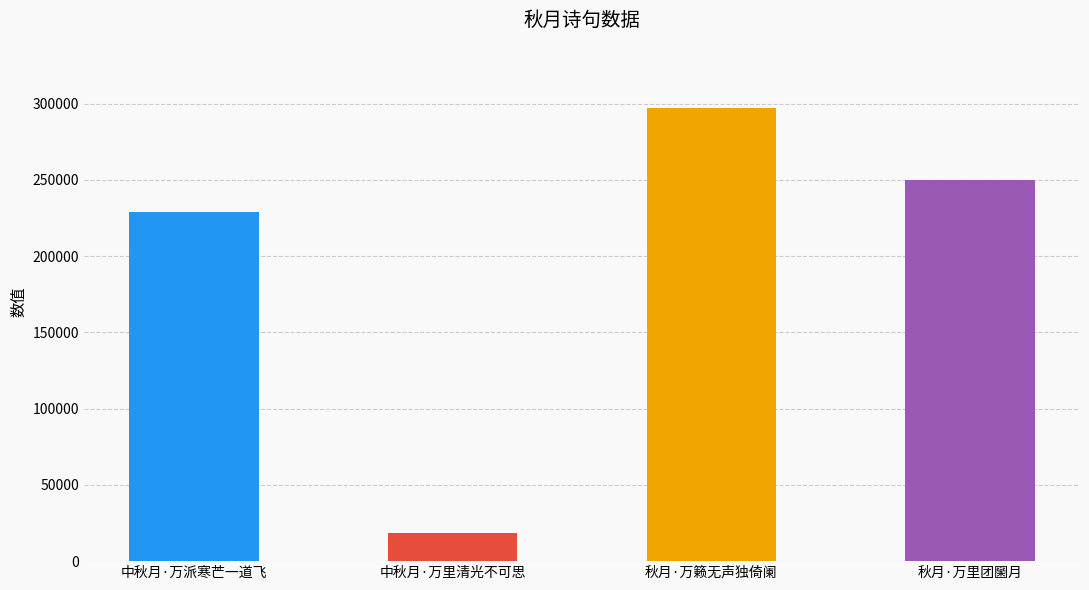

At which label is the value closest to 157578?

中秋月·万派寒芒一道飞